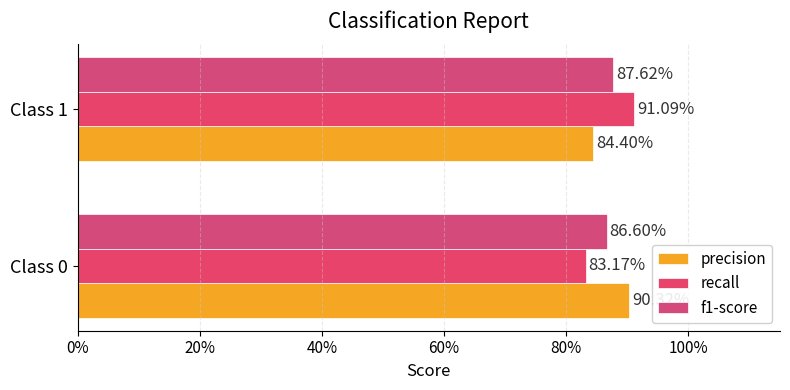

Reading left to right, extract all data points from this chart.

precision: 0.9	0.8
recall: 0.8	0.9
f1-score: 0.9	0.9